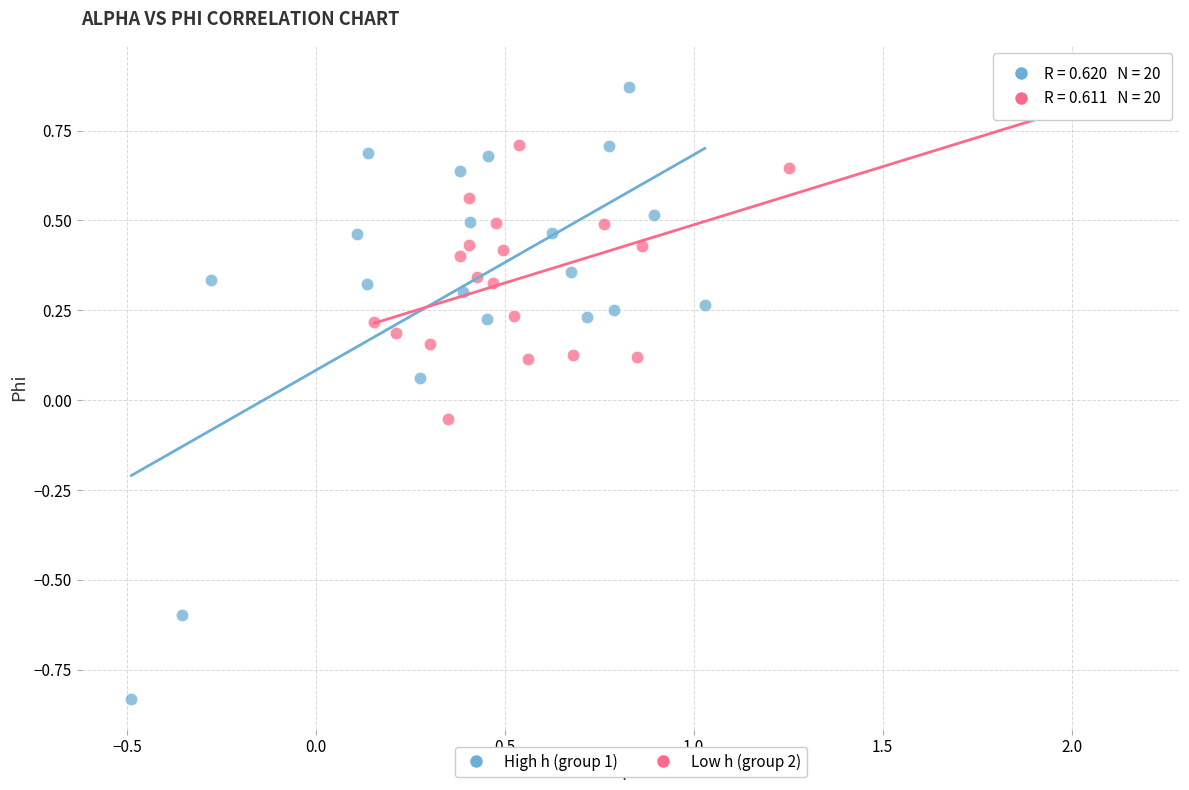

Which series contains the lowest Y value?

High h (group 1)